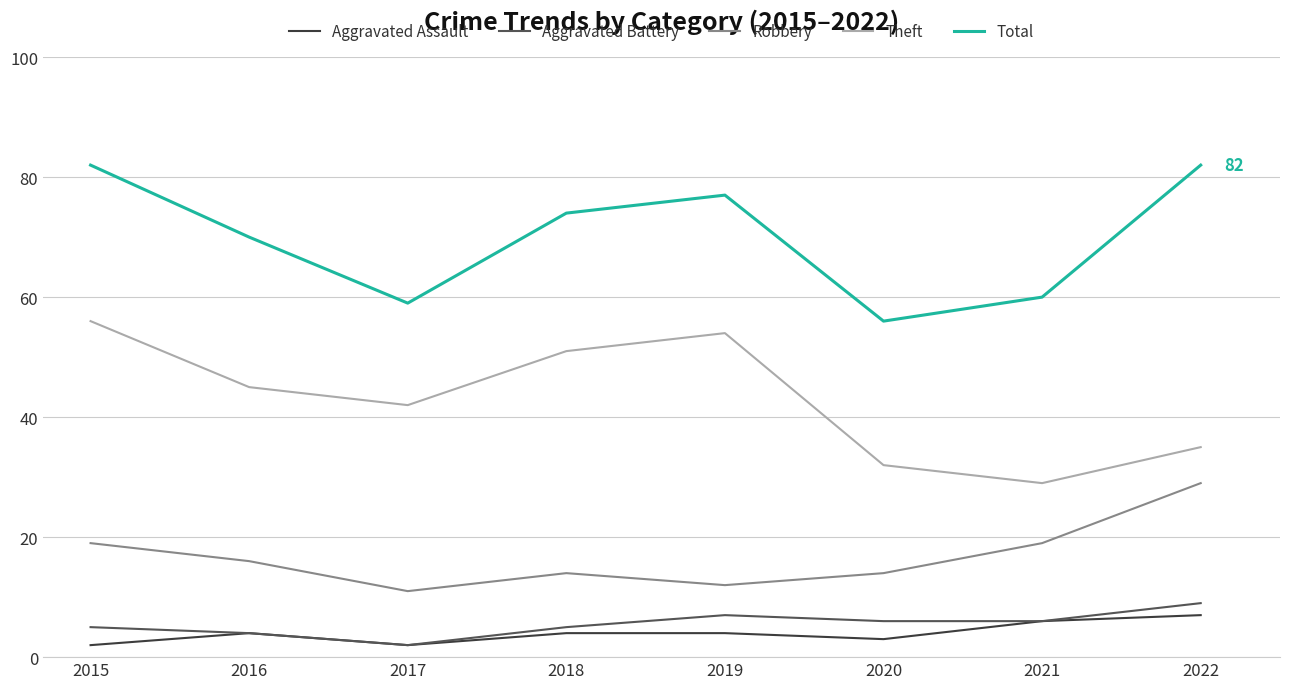

At which label does Robbery reach its peak?

2022